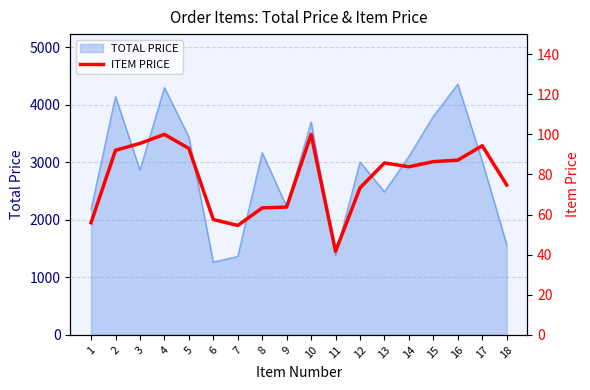

What is the highest value of the TOTAL PRICE series?

4357.5